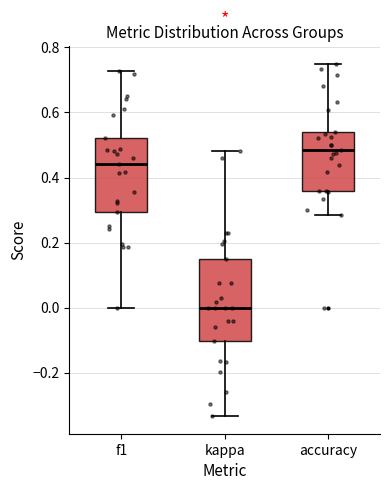

Reading left to right, transcribe this box plot: for each box, give where its median line is, the range the box spans, and where its two whiskers end, as read against the y-axis. The values are not printed on the chart, so give them approximately, as read against the axis.

f1: median 0.44, box 0.30 to 0.52, whiskers 0.00 to 0.72
kappa: median 0.00, box -0.10 to 0.14, whiskers -0.34 to 0.48
accuracy: median 0.48, box 0.36 to 0.54, whiskers 0.28 to 0.76